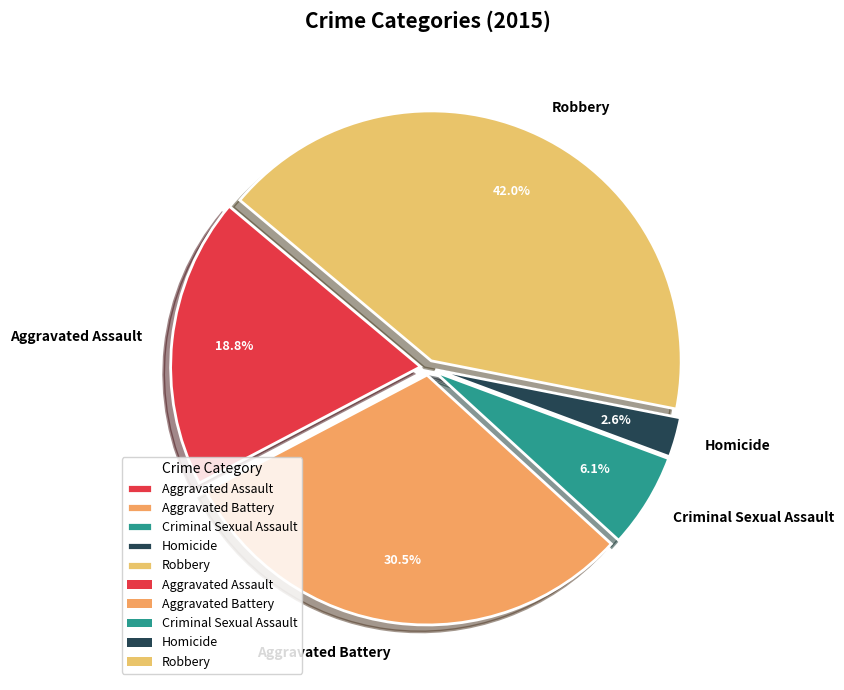

To the nearest percent, what portion does Criminal Sexual Assault represent?

6%